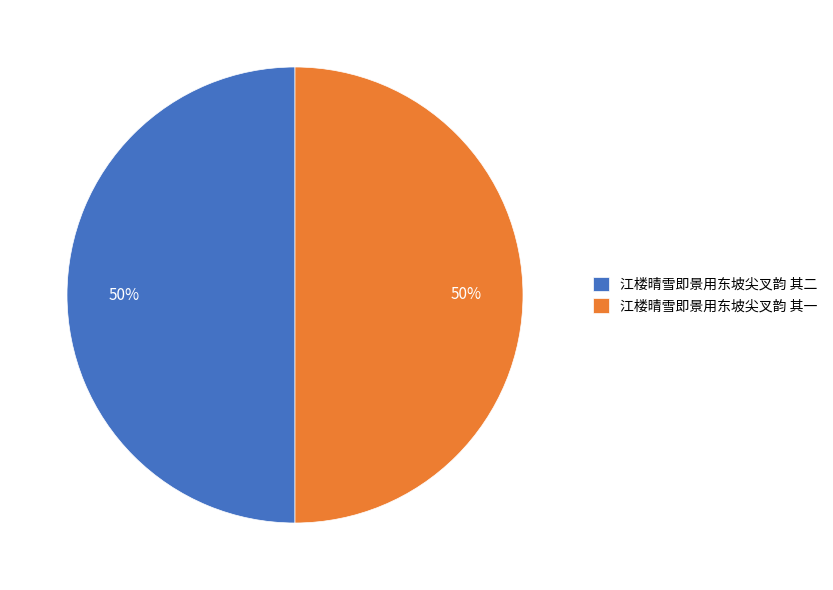

Do 江楼晴雪即景用东坡尖叉韵 其一 and 江楼晴雪即景用东坡尖叉韵 其二 together represent more than half of the pie?

Yes